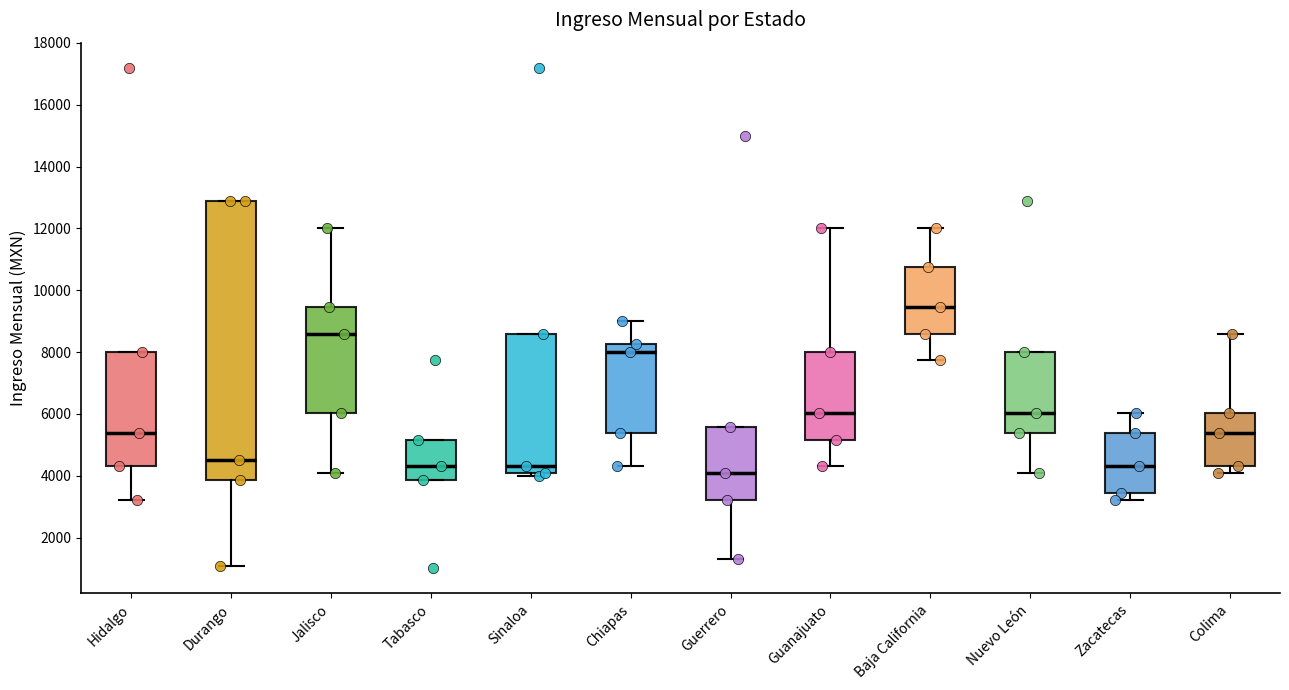

Which box has the highest median line?

Baja California